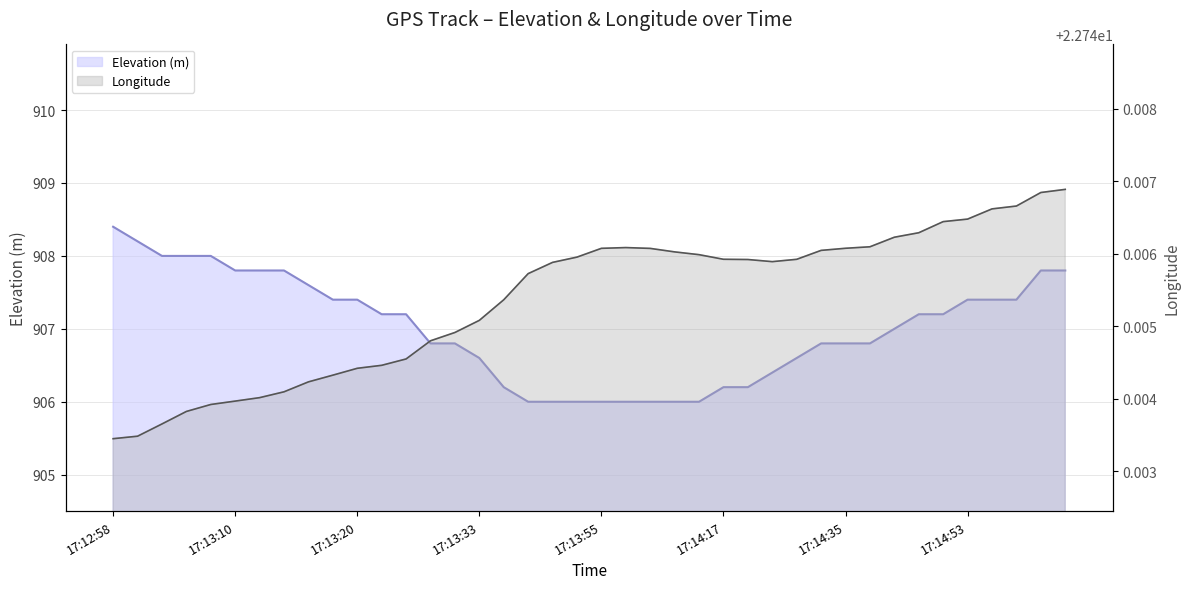

True or false: Longitude and Elevation (m) cross at least once.

False